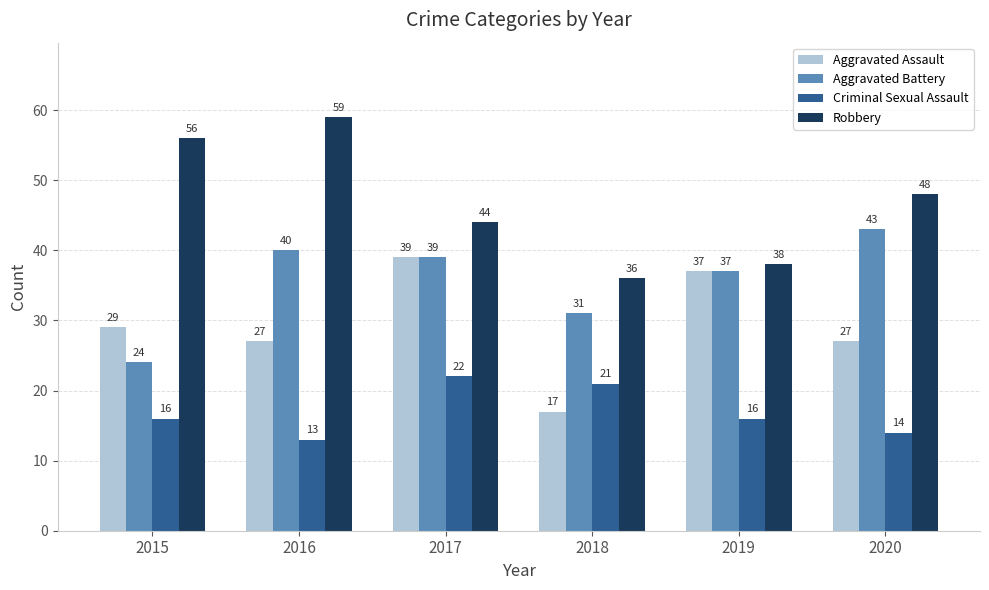

What is the value of the Robbery bar at the 5th from the left?

38